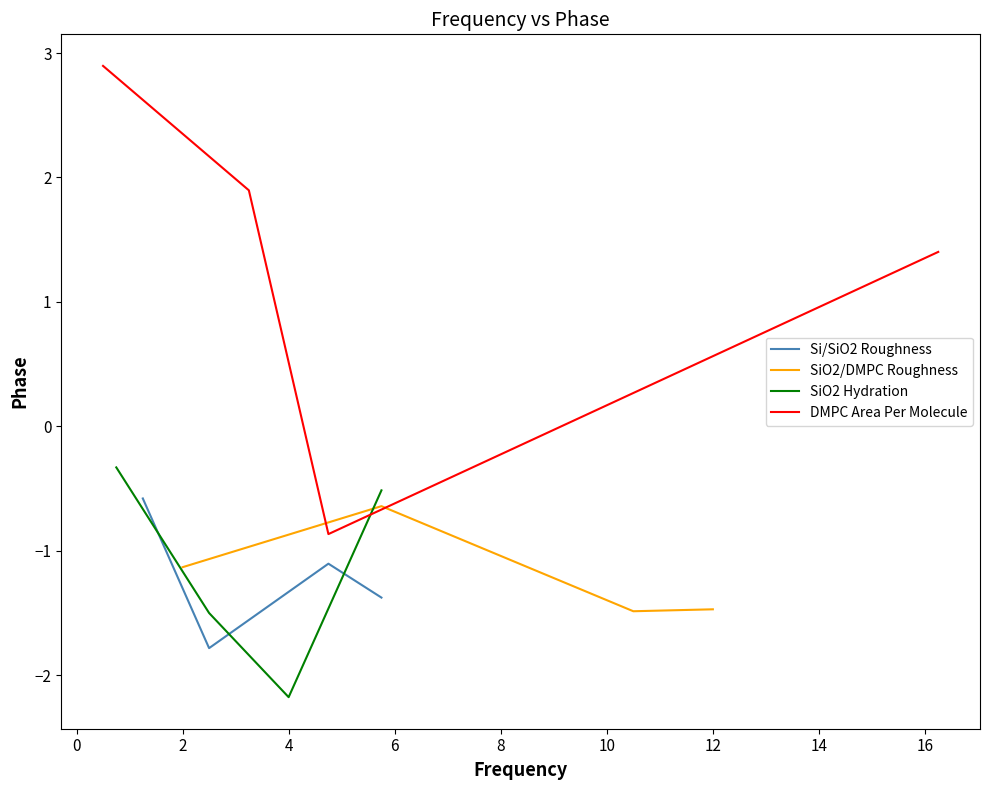

In Si/SiO2 Roughness, how many points are lower than both neighbors (excluding endpoints)?

1